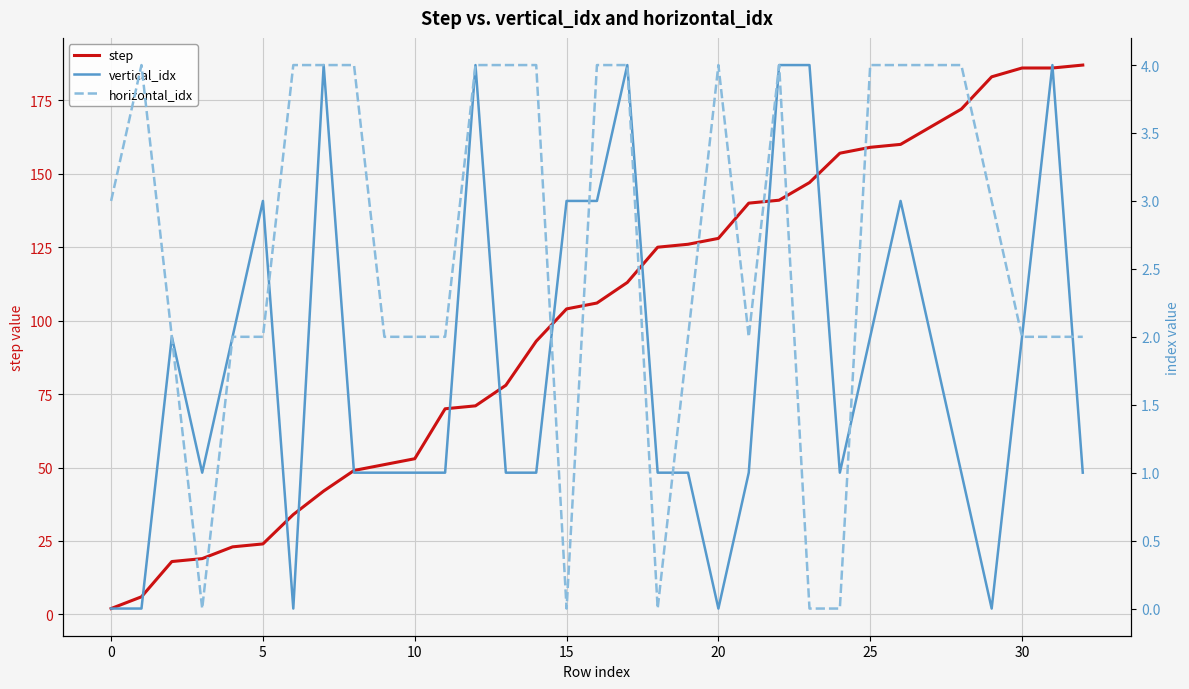

The step series shows 157 at 24. True or false?

True